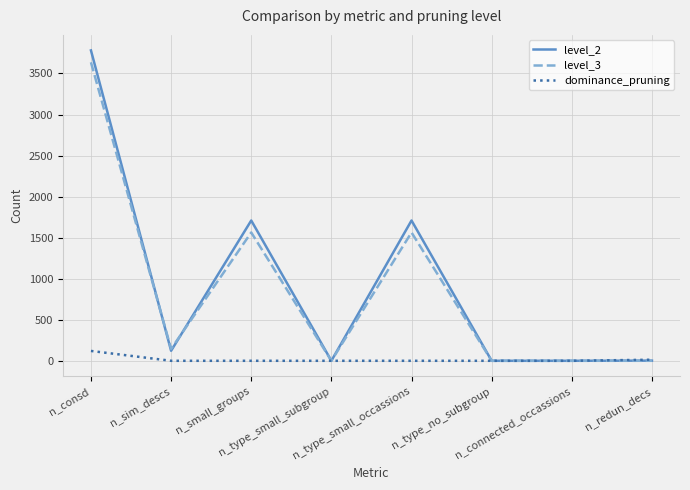

Which series has the largest range (max minus min)?

level_2